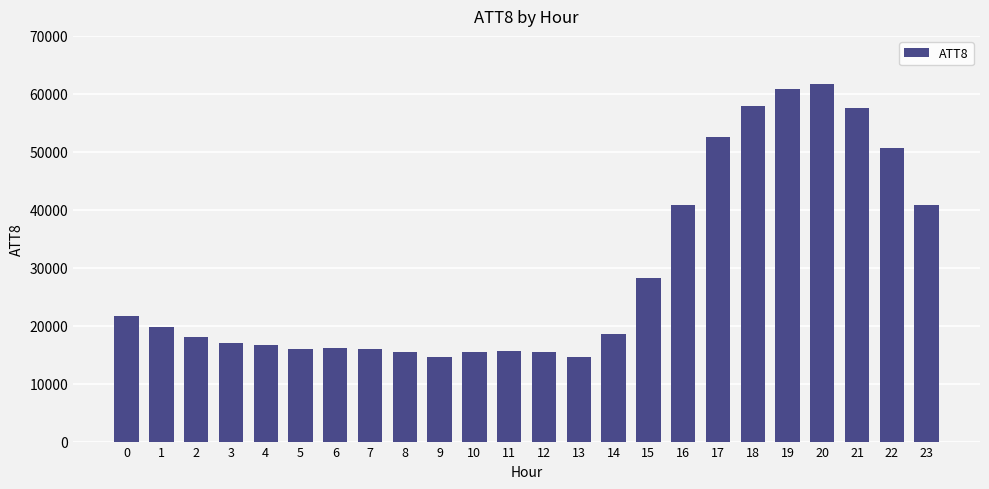

What is the approximate value at 13, to the nearest 10?

14600